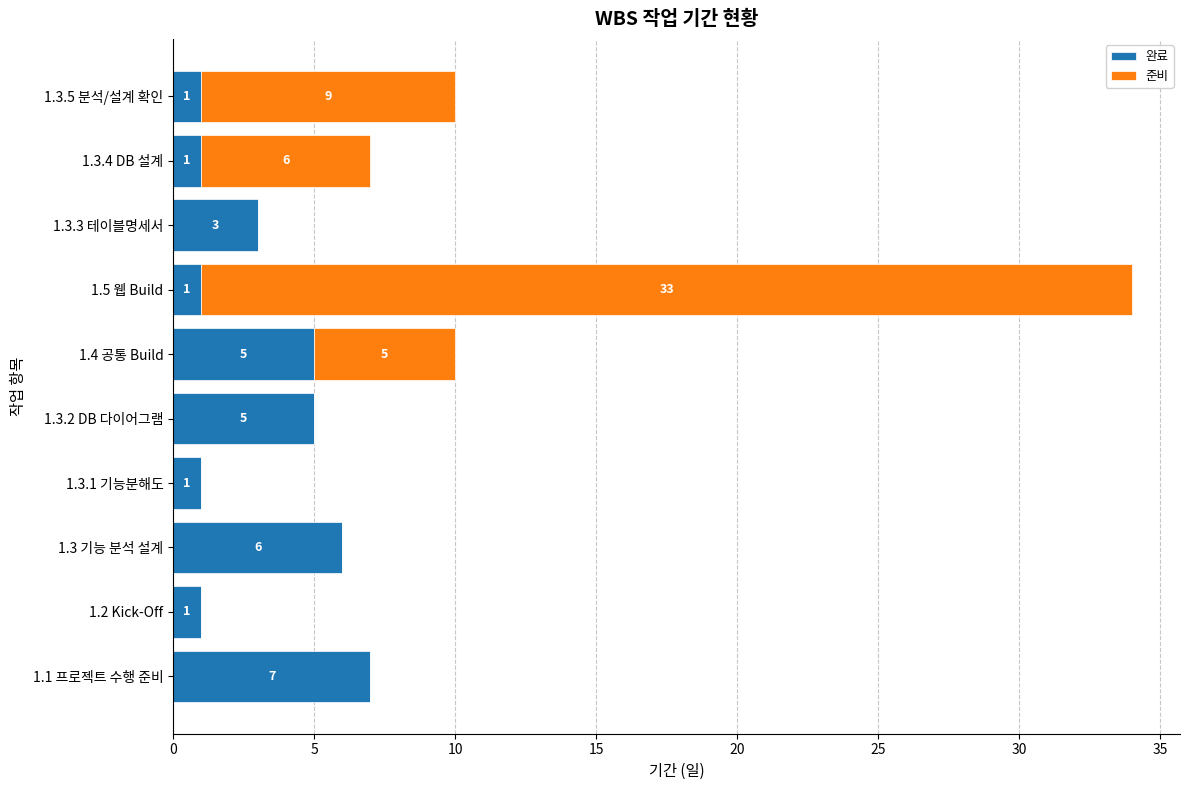

What is the sum of all 완료 values?

31